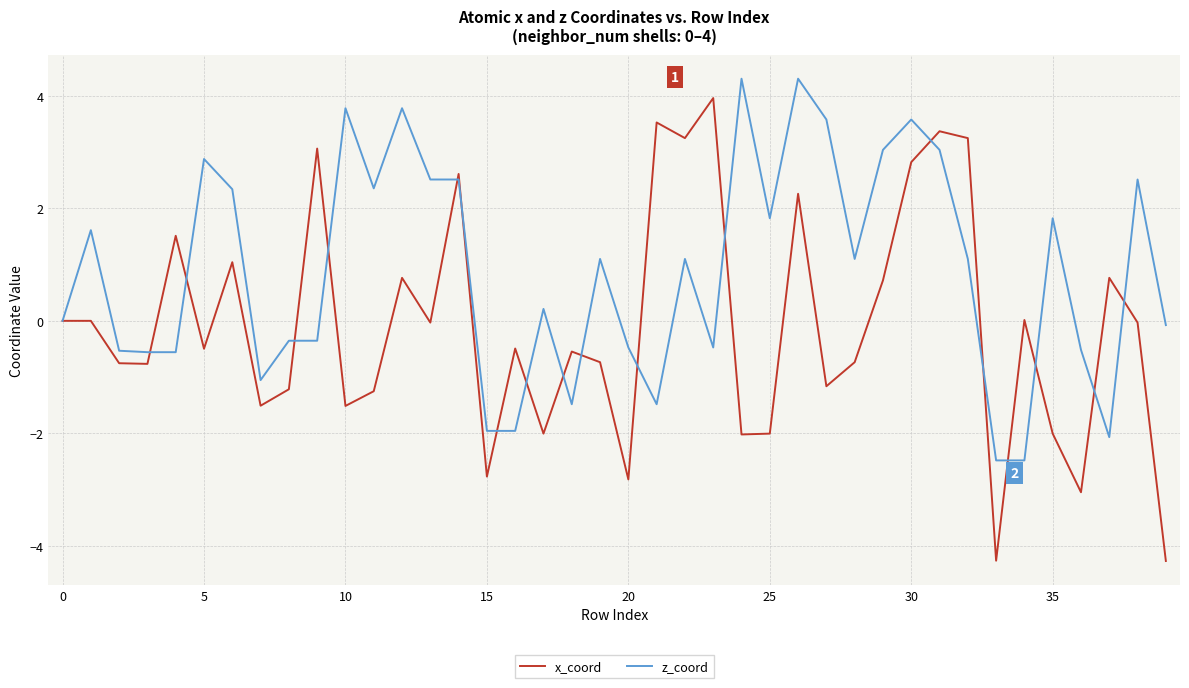

Which series has the largest total across all categories?

z_coord